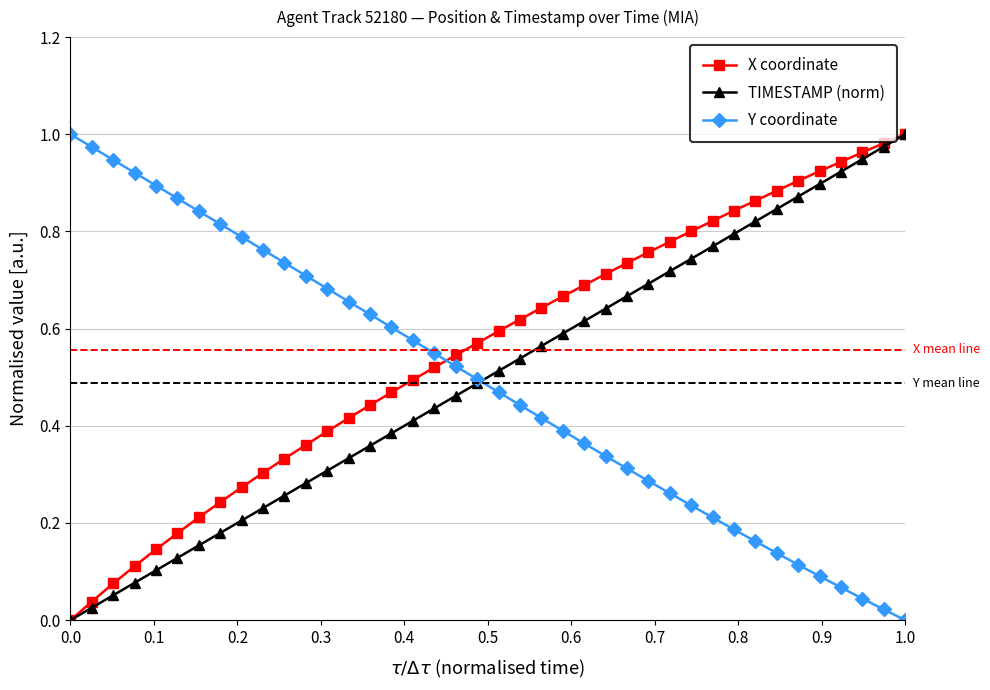

How many times do Y coordinate and X coordinate cross each other?

1